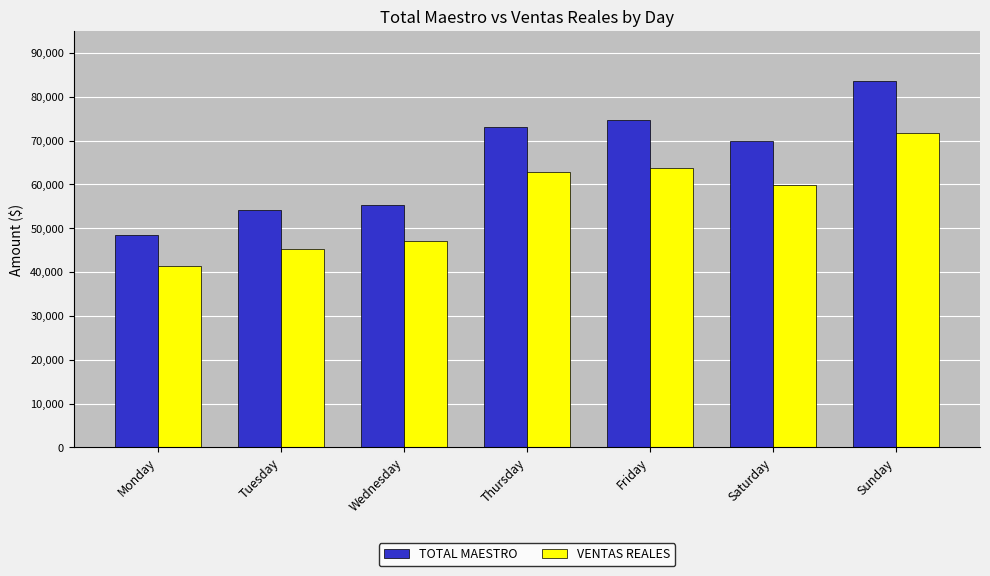

What is the difference between the second highest and minimum values in the VENTAS REALES series?

22192.0